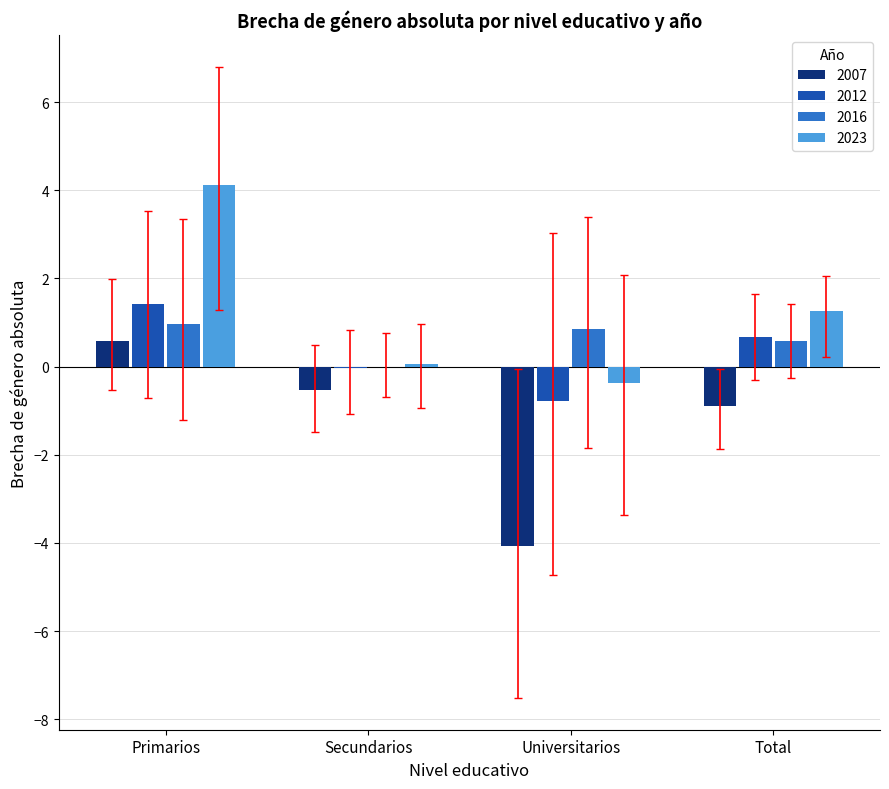

How many data points does each series have?

4